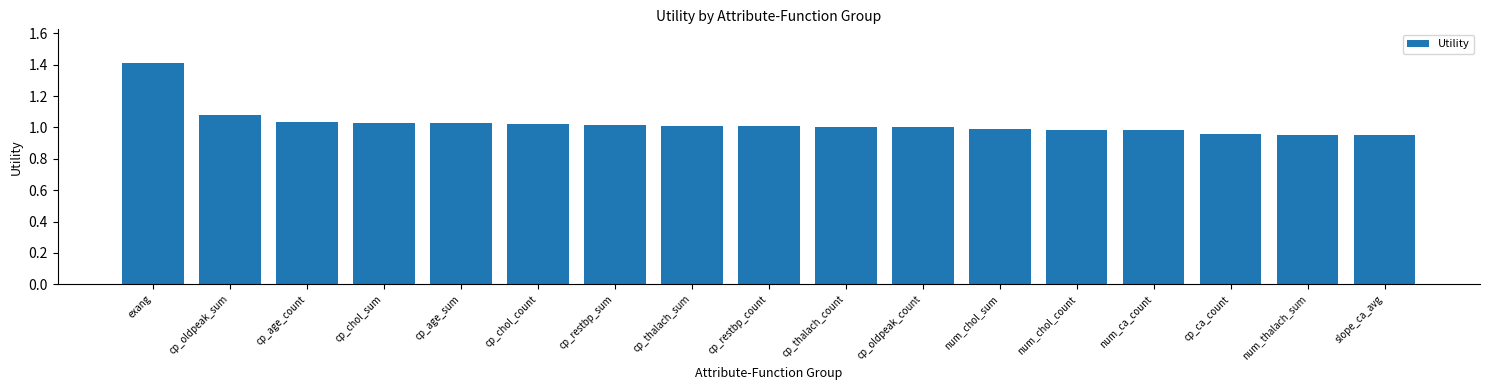

What is the label of the 7th bar from the left?

cp_restbp_sum